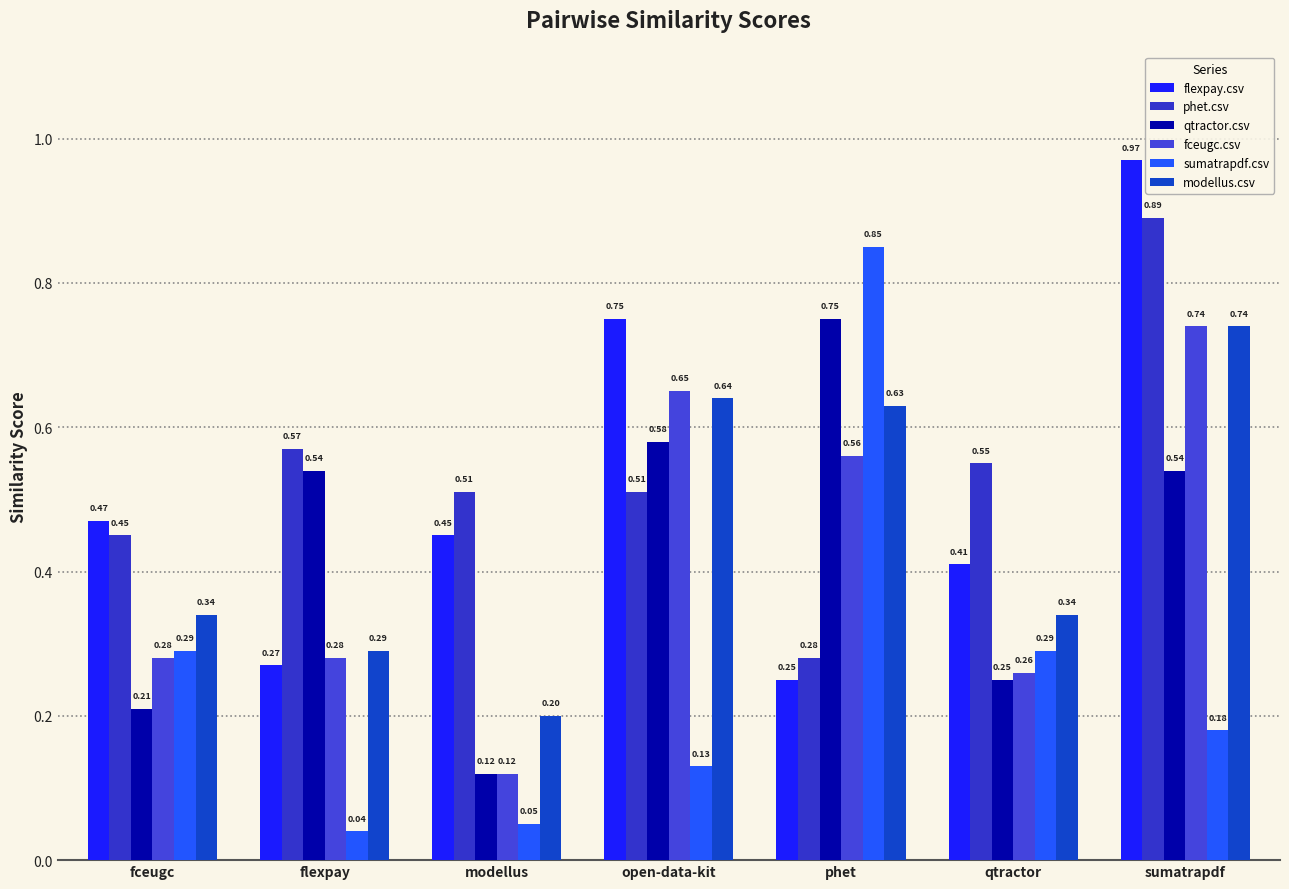

How many groups of bars are there?

7